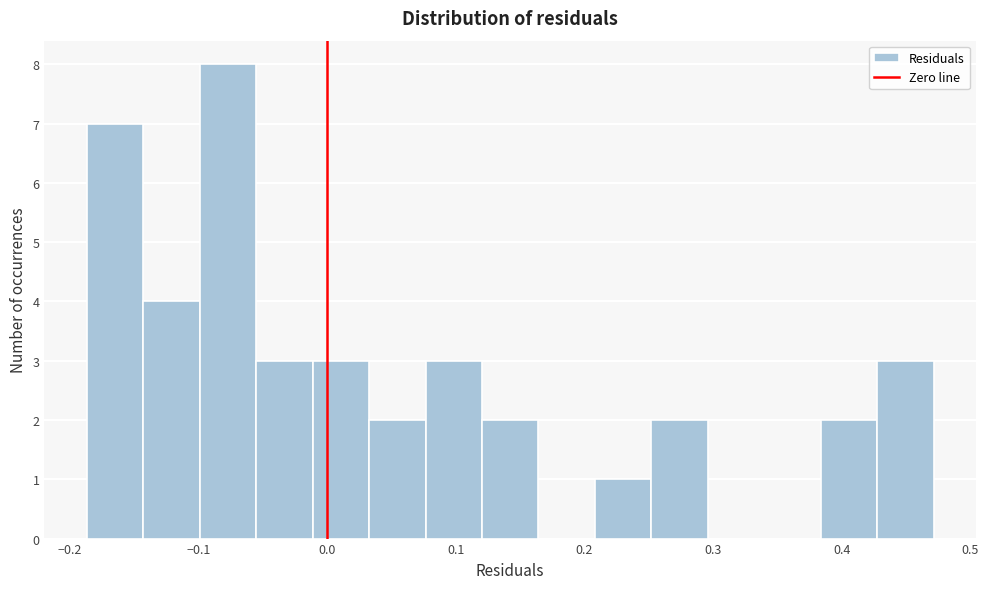

Which range on the x-axis has the tallest bar?

-0.10 to -0.06